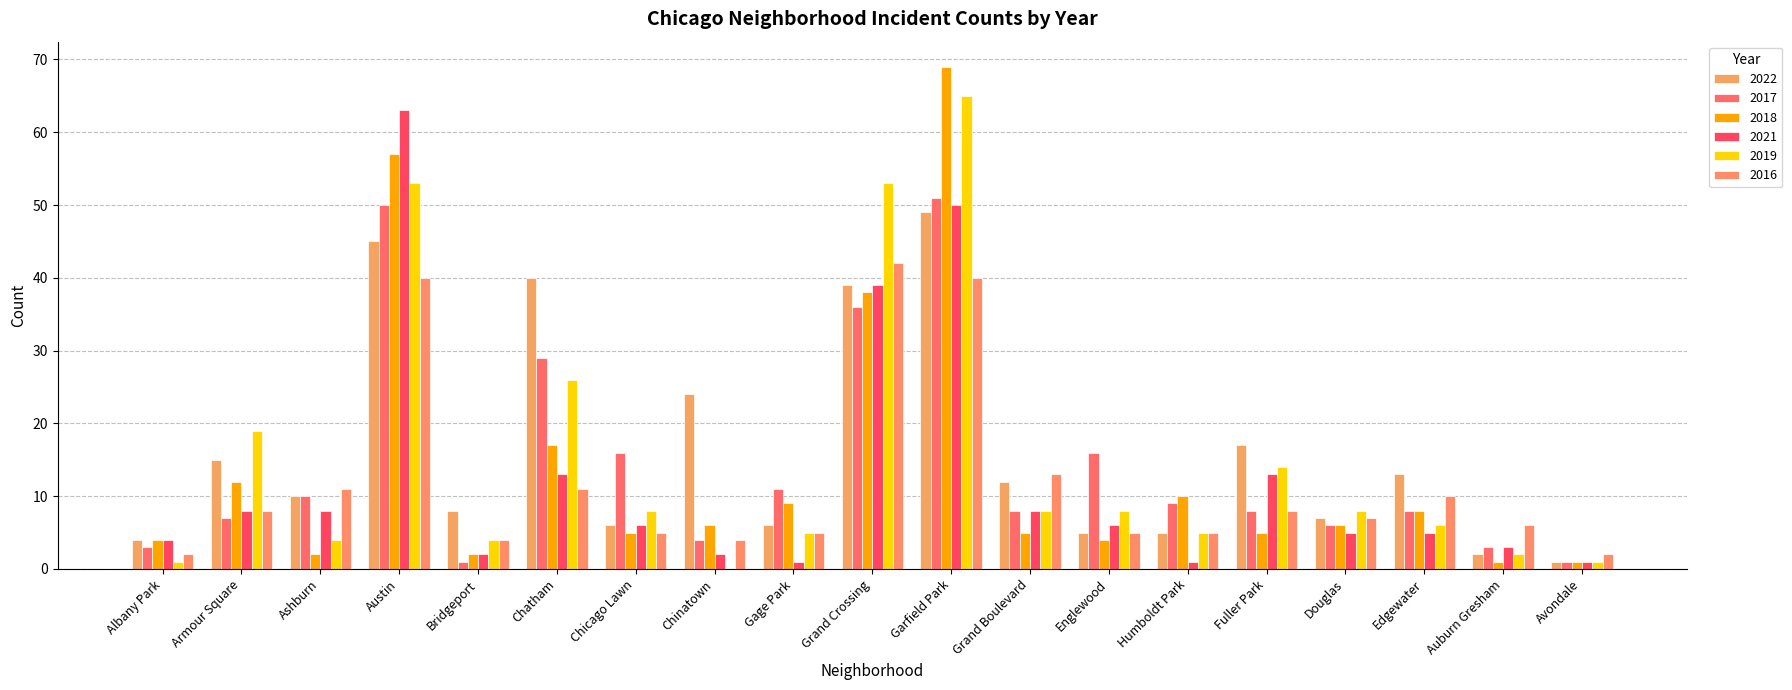

The 2019 series shows 28 at Chinatown. True or false?

False